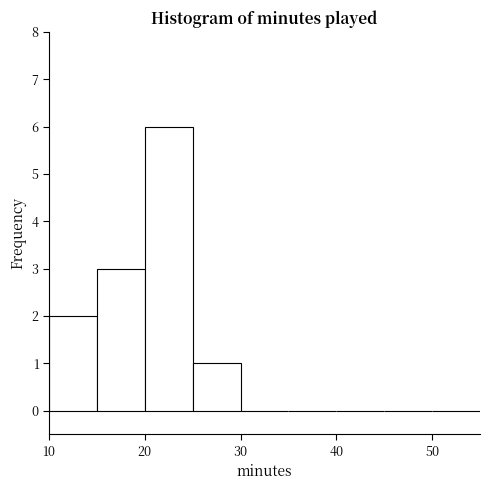

Reading left to right, list every bar in this chart as the range it spans on the x-axis followed by its height. The values are not printed on the chart, so give them approximately, as read against the axis.

10 to 15: 2
15 to 20: 3
20 to 25: 6
25 to 30: 1
30 to 35: 0
35 to 40: 0
40 to 45: 0
45 to 50: 0
50 to 55: 0